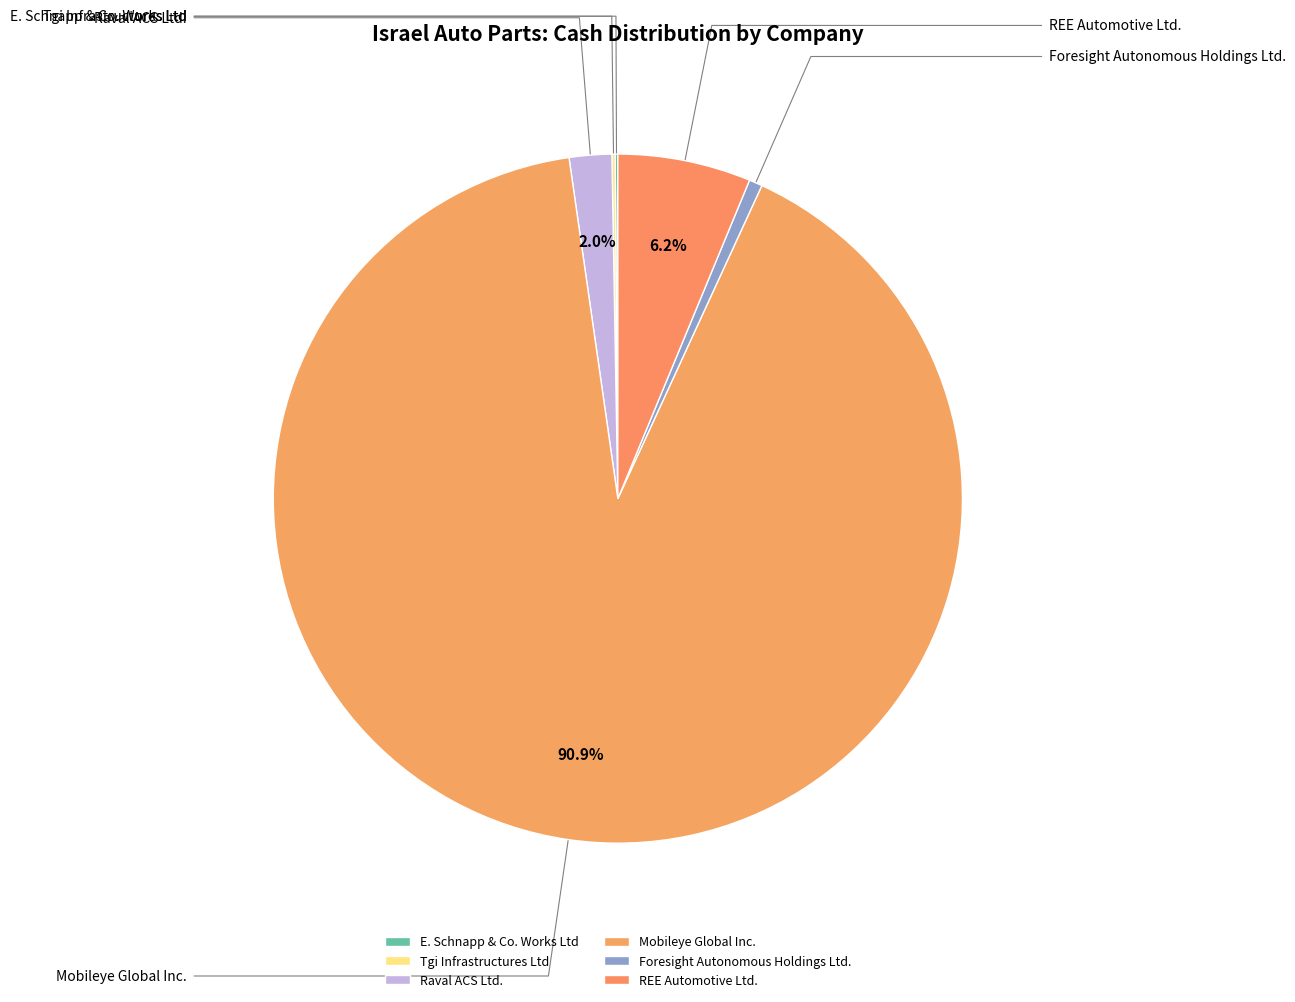

True or false: Foresight Autonomous Holdings Ltd. accounts for 11% of the total.

False